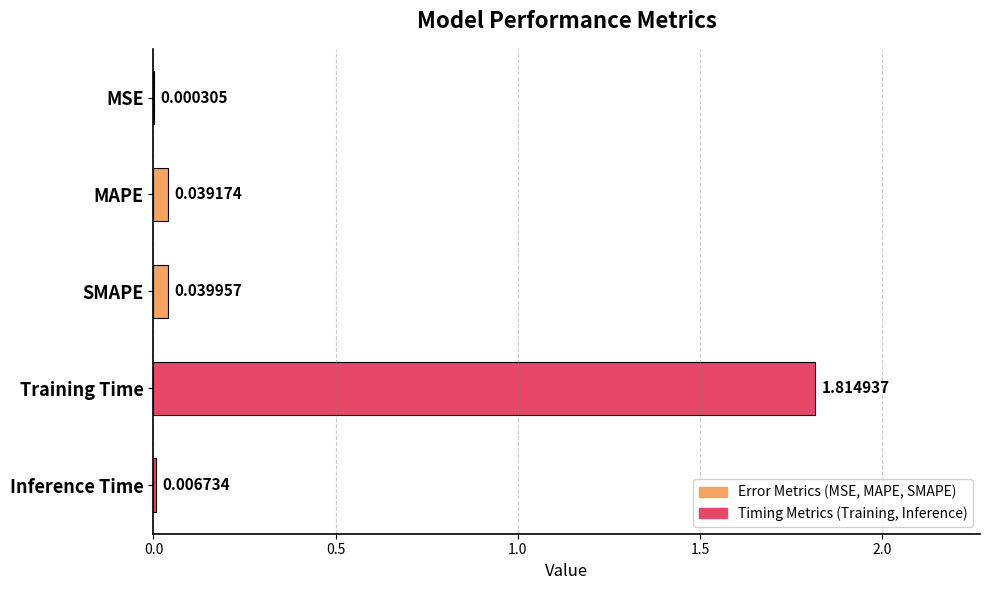

Which has a higher value, Inference Time or MAPE?

MAPE